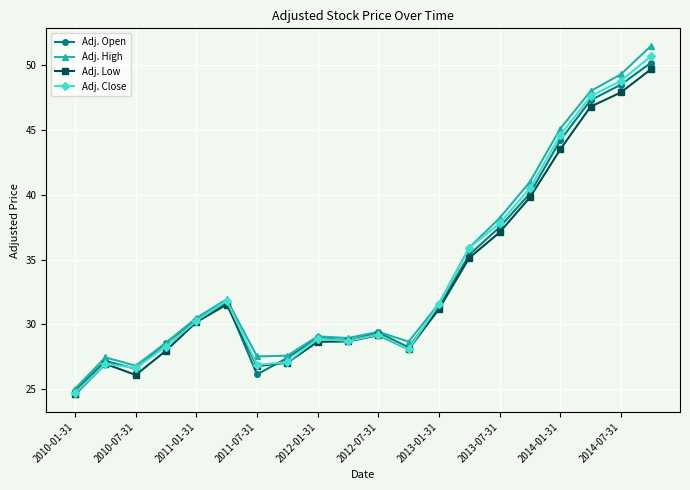

Which series has the largest range (max minus min)?

Adj. High